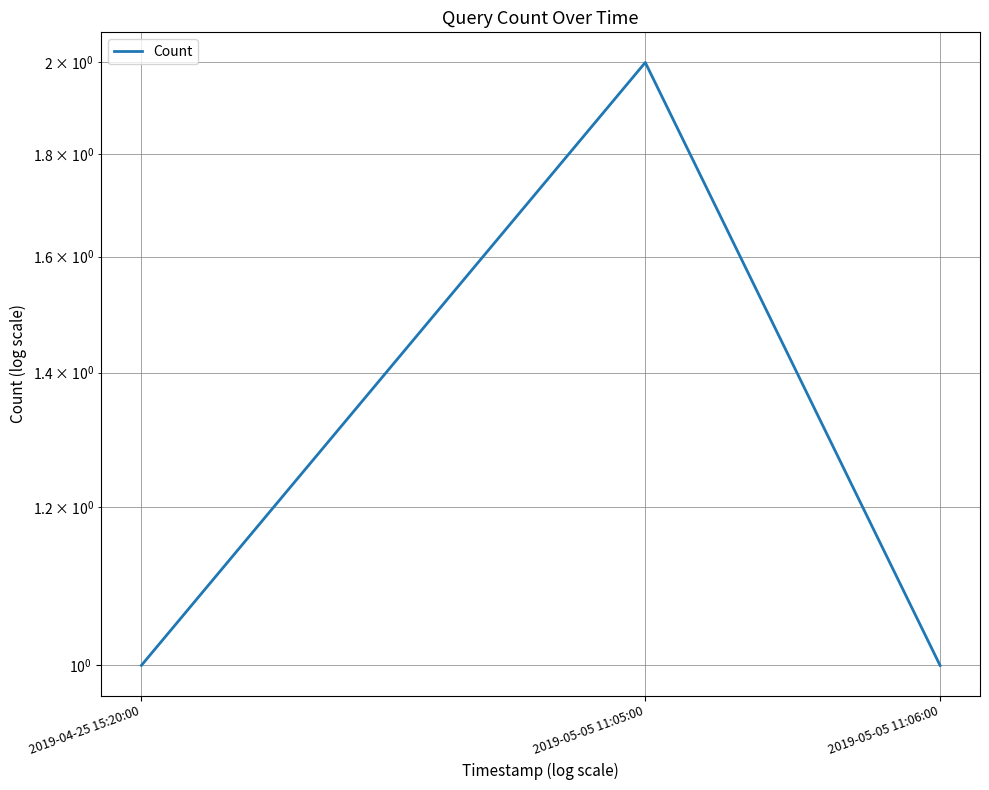

What is the change in value from 2019-05-05 11:05:00 to 2019-05-05 11:06:00?

-1